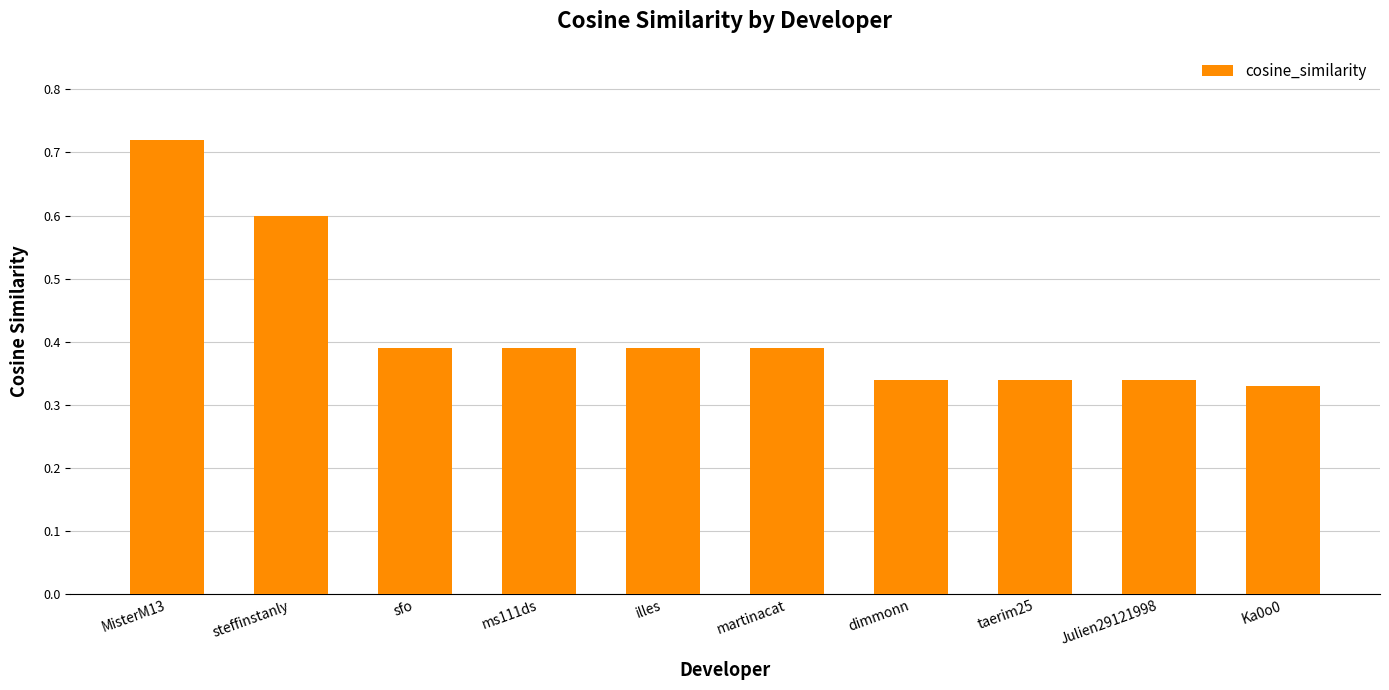

What position from the right is illes?

6